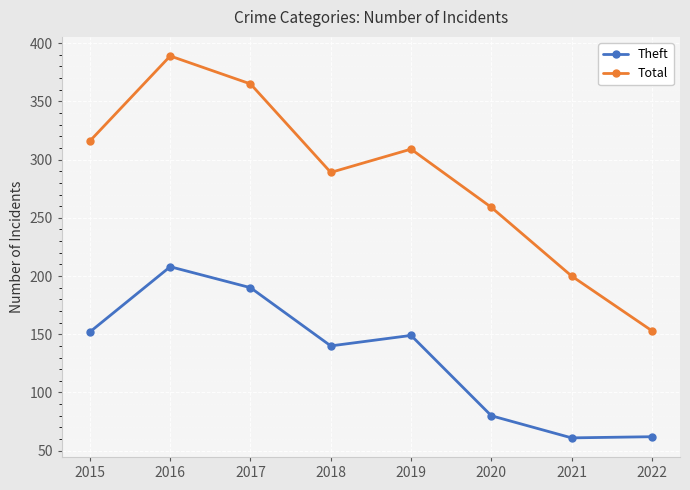

True or false: Theft and Total cross at least once.

False